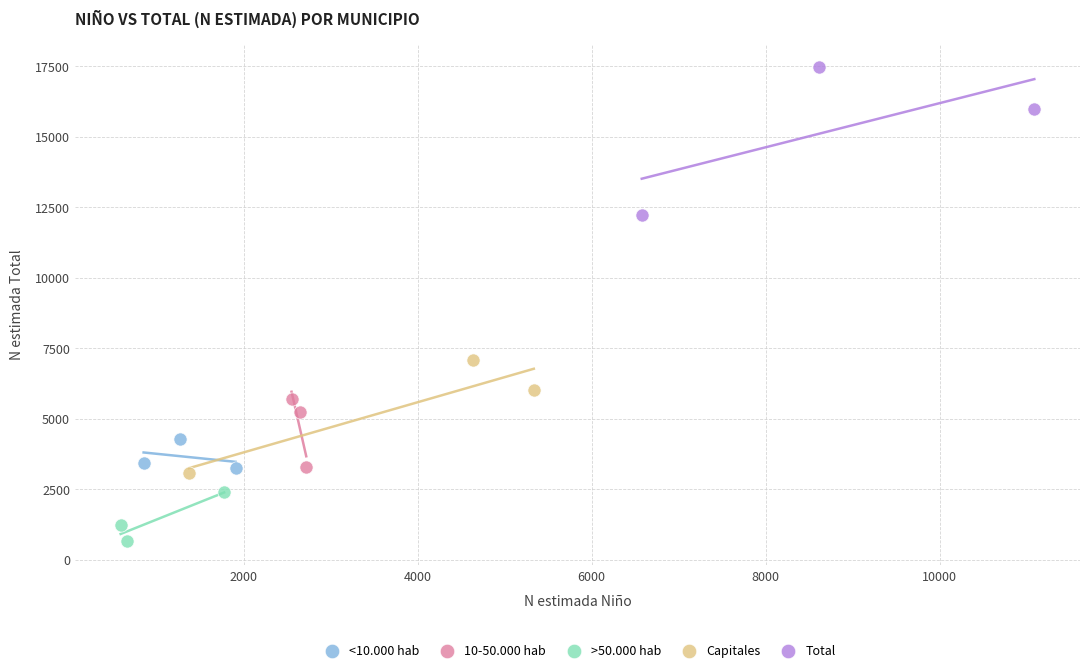

Which series has the widest spread of Y values?

Total